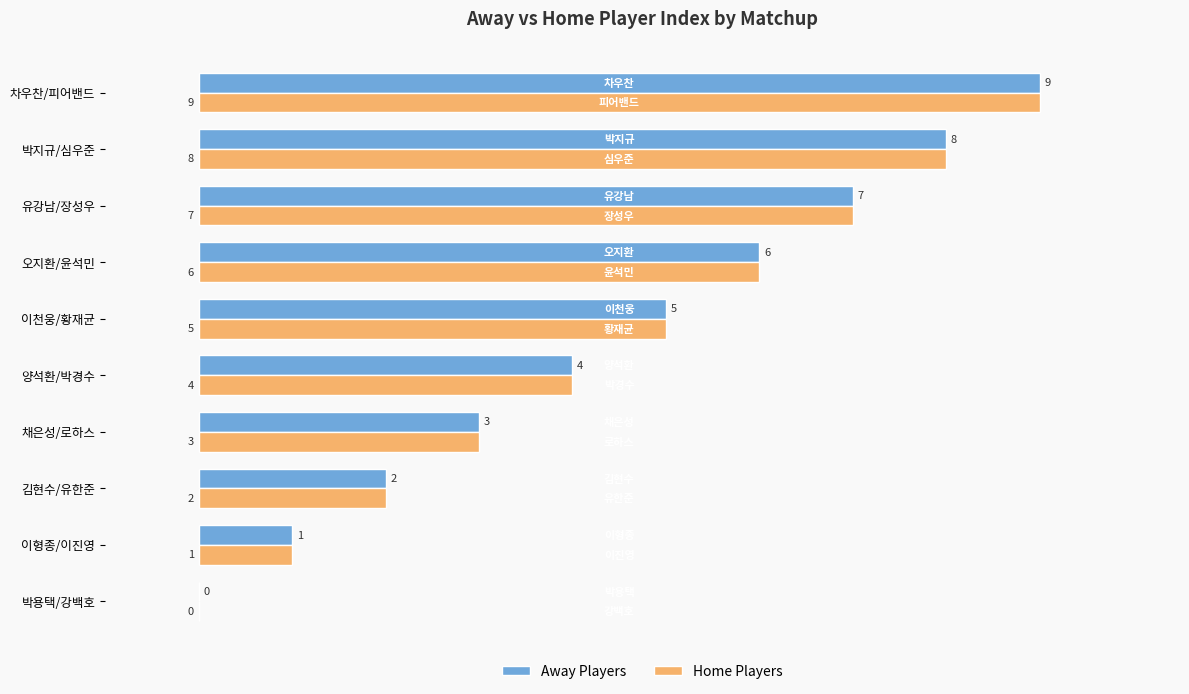

What is the sum of the Away Players values at 박지규/심우준 and 채은성/로하스?

11